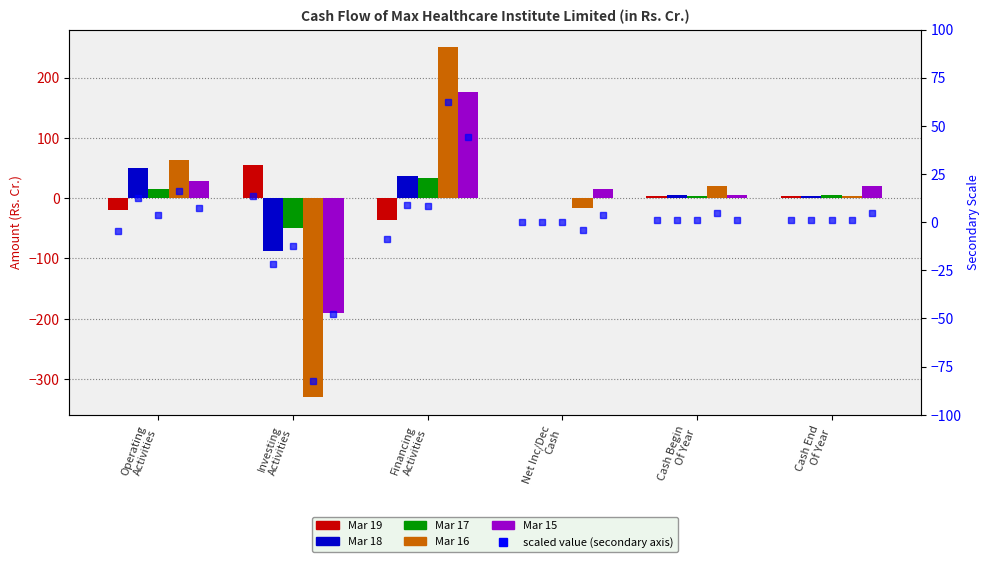

What is the value of the Mar 18 bar at the 6th from the left?

4.2